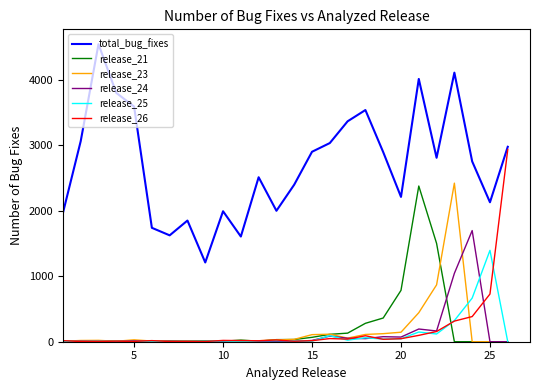

True or false: release_25 has more than 2 interior local peaks.

True